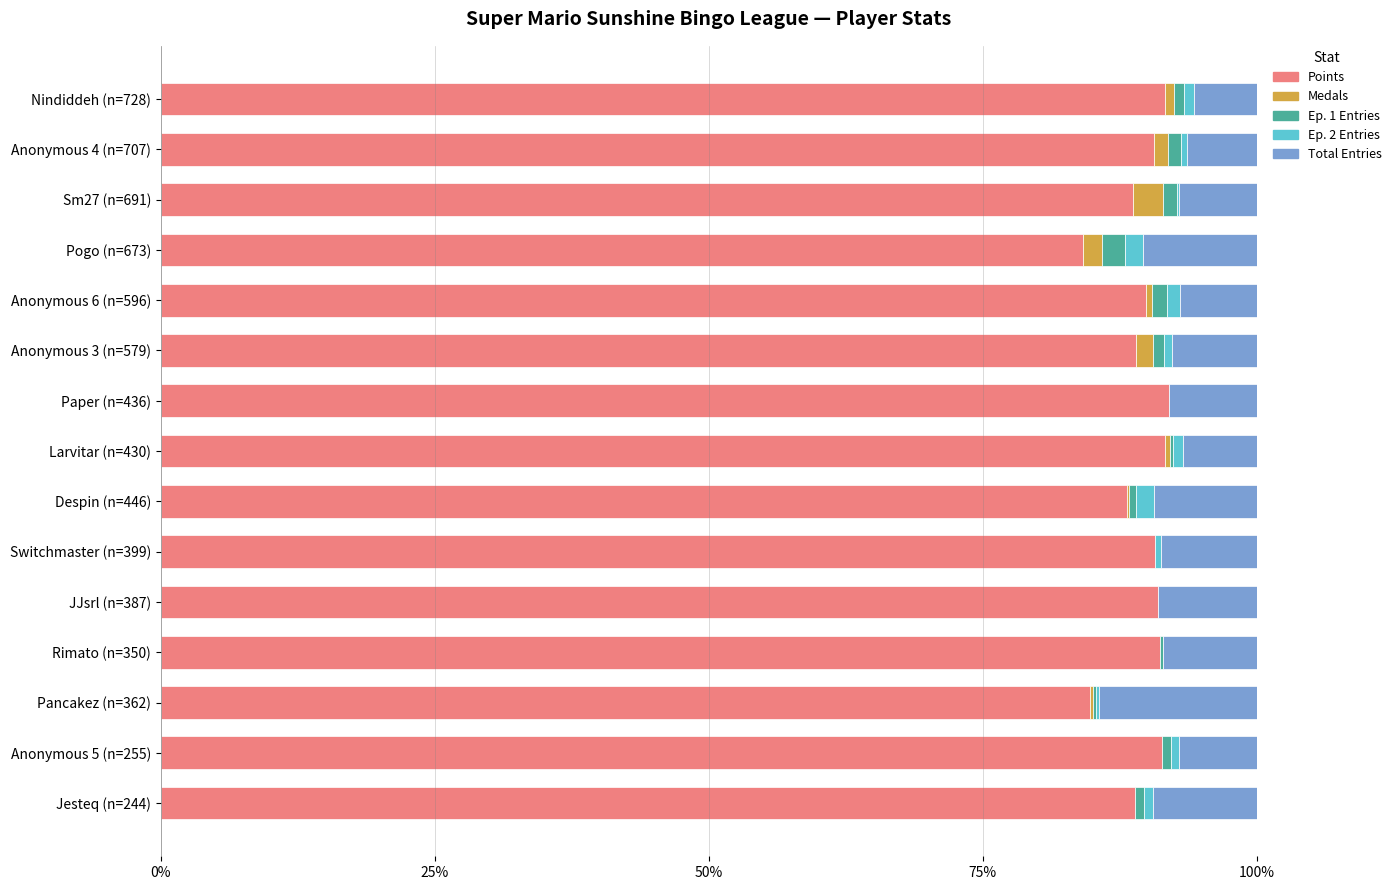

What is the maximum value for Points?

92.0